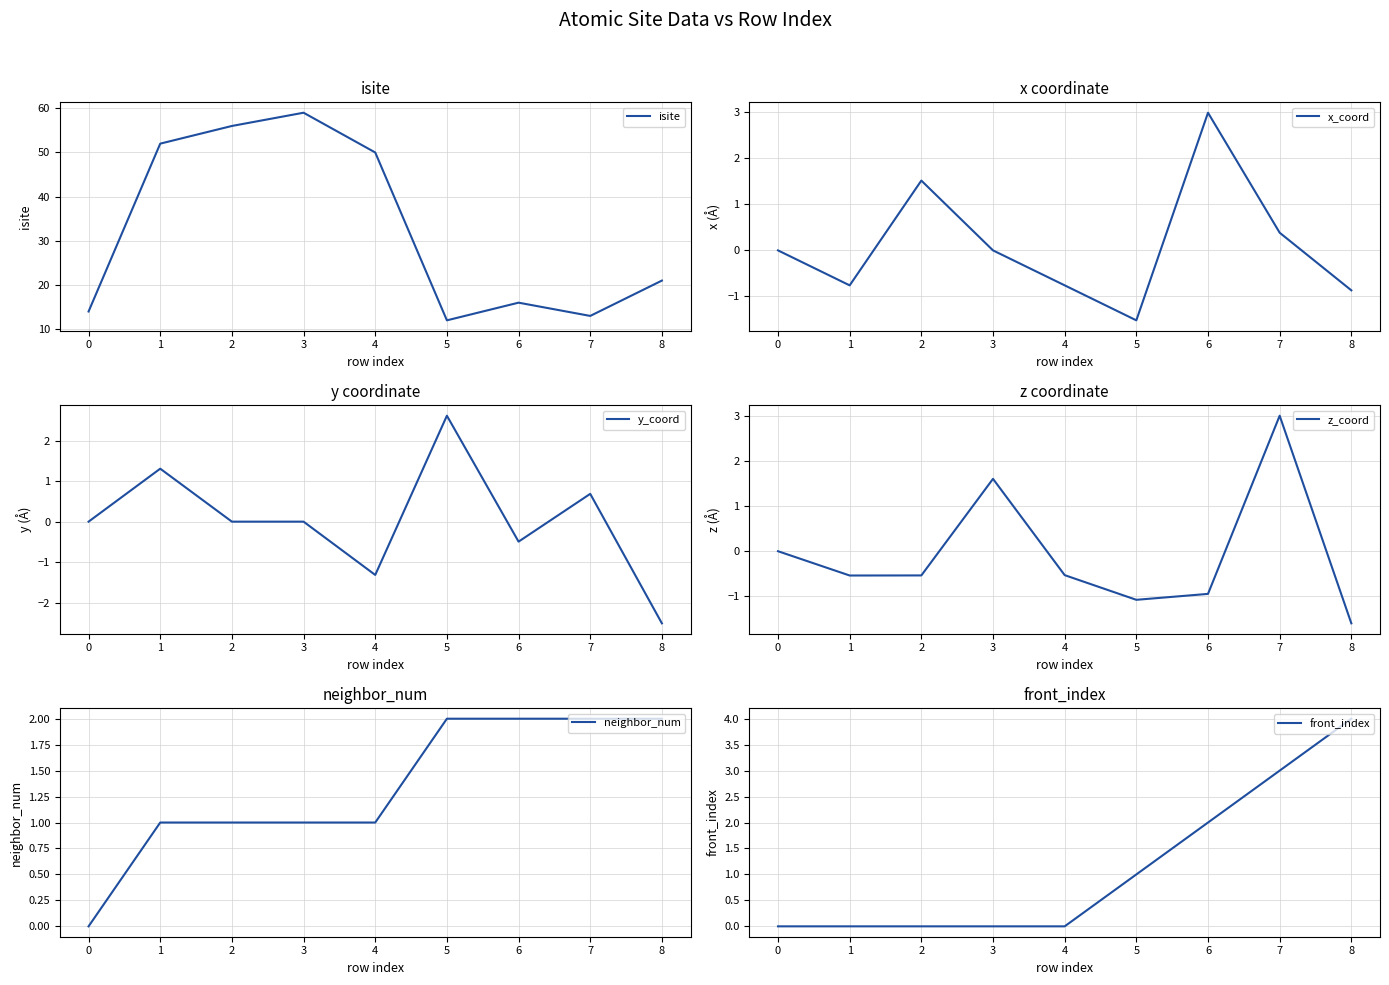

How many interior local peaks does the z_coord series have?

2